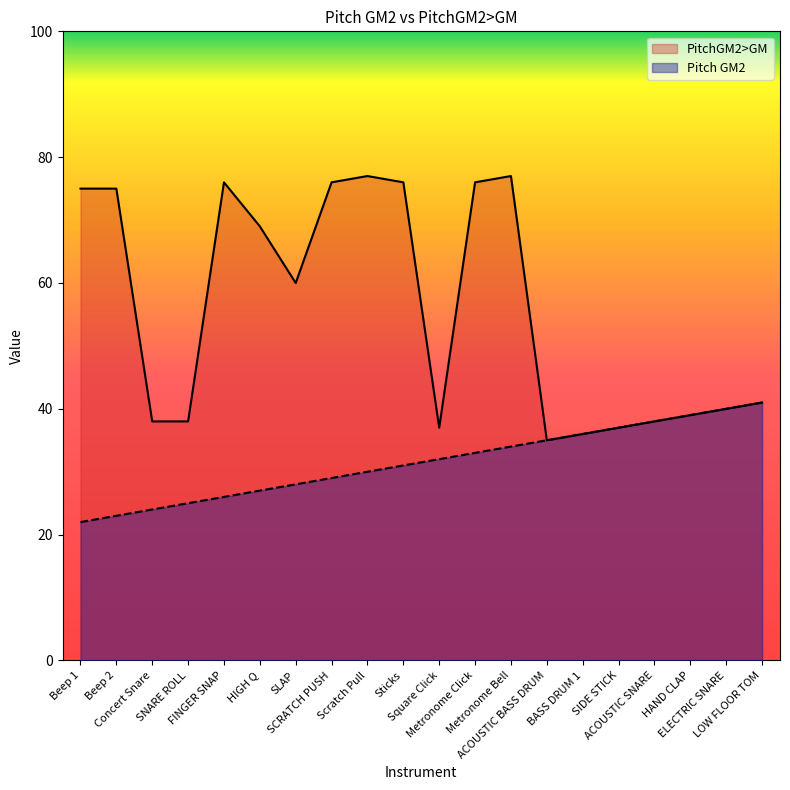

Rank the categories by PitchGM2>GM value from lowest to highest.

ACOUSTIC BASS DRUM, BASS DRUM 1, Square Click, SIDE STICK, Concert Snare, SNARE ROLL, ACOUSTIC SNARE, HAND CLAP, ELECTRIC SNARE, LOW FLOOR TOM, SLAP, HIGH Q, Beep 1, Beep 2, FINGER SNAP, SCRATCH PUSH, Sticks, Metronome Click, Scratch Pull, Metronome Bell